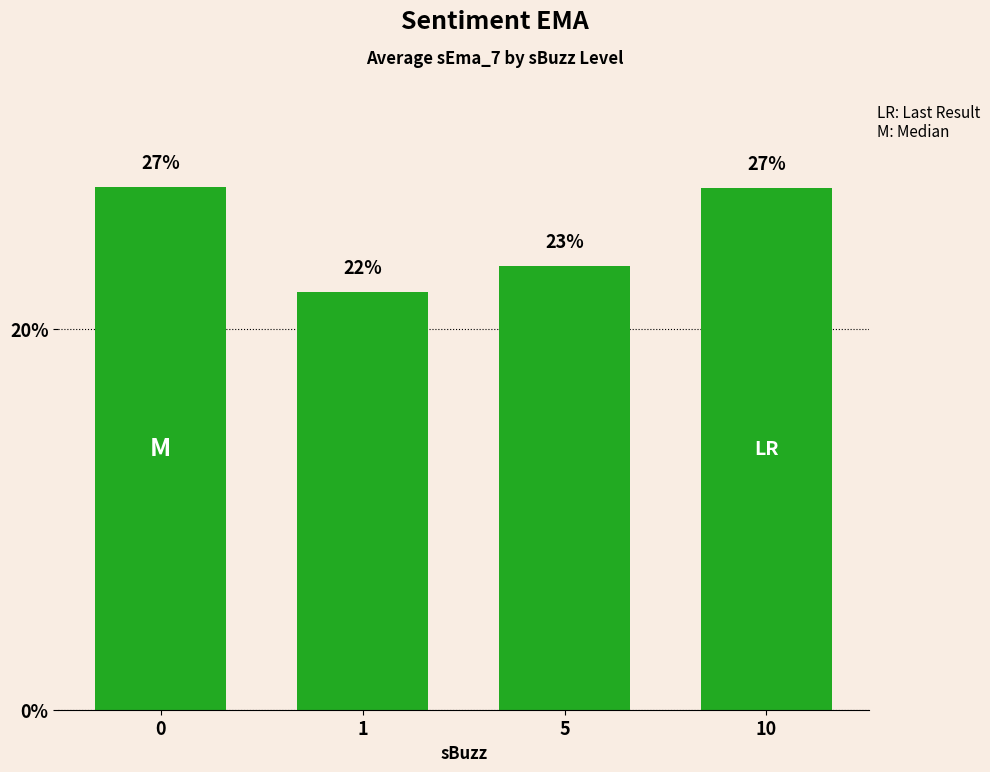

True or false: the data shows 27.4 at 0.

True